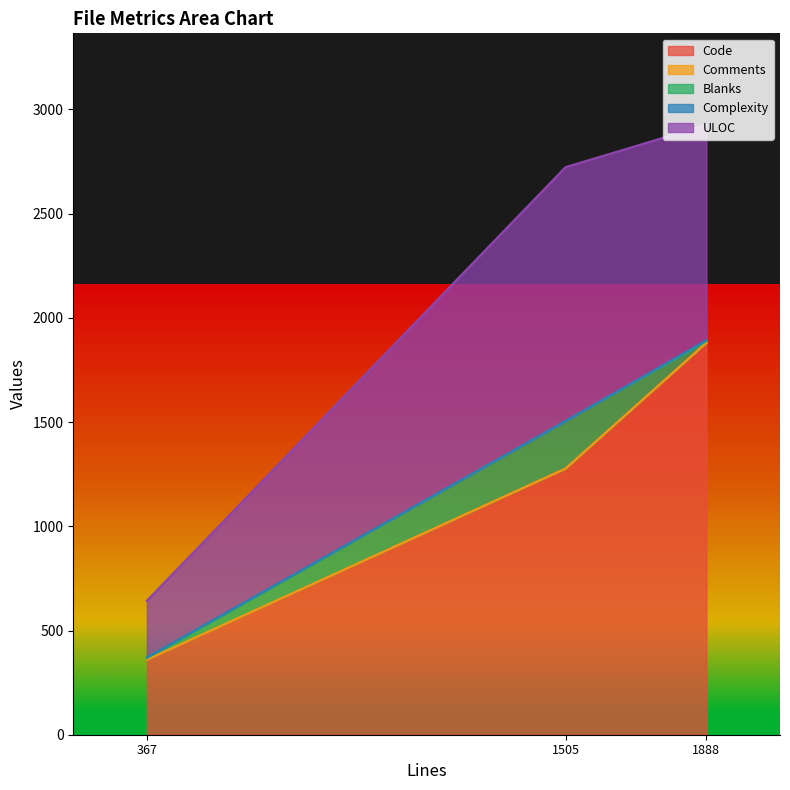

What is the difference between the Comments values at test_basic.py (1888) and sessions.py (367)?

1